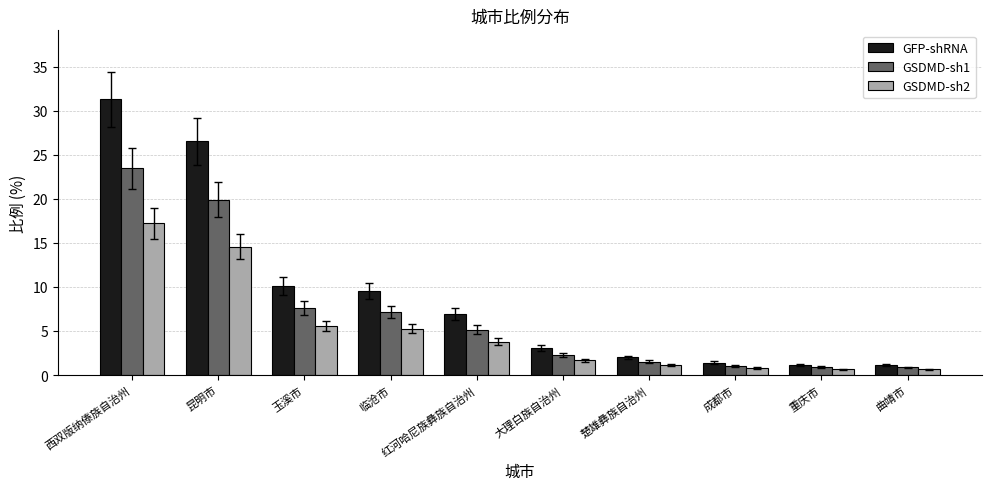

What is the total value across all series at 大理白族自治州?

7.1